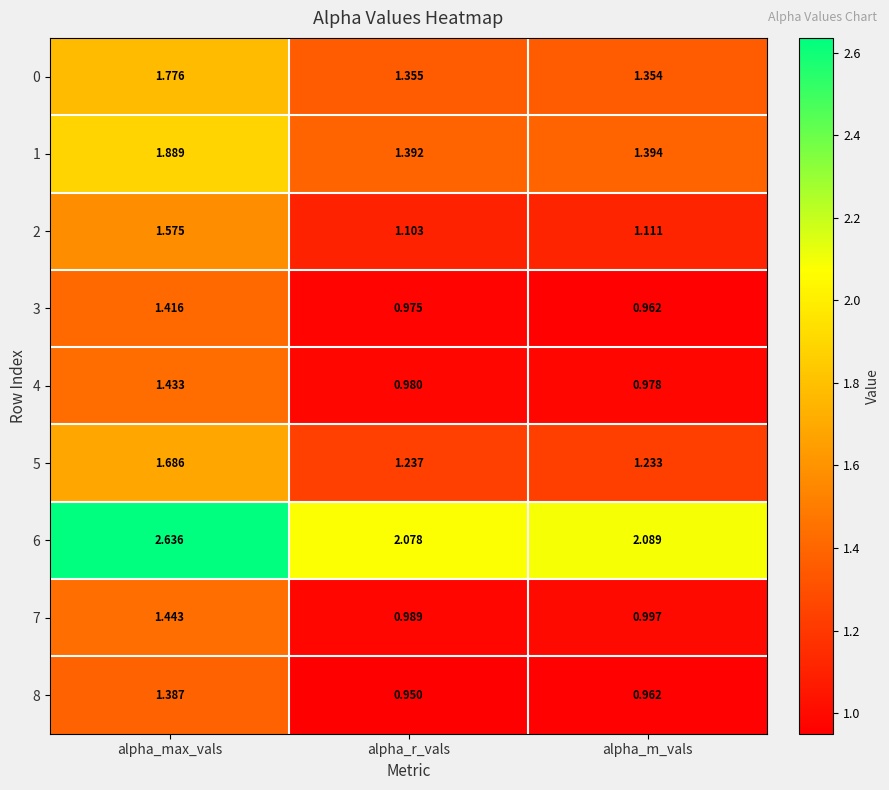

Rank the series by their maximum value, from lowest to highest.

8, 3, 4, 7, 2, 5, 0, 1, 6